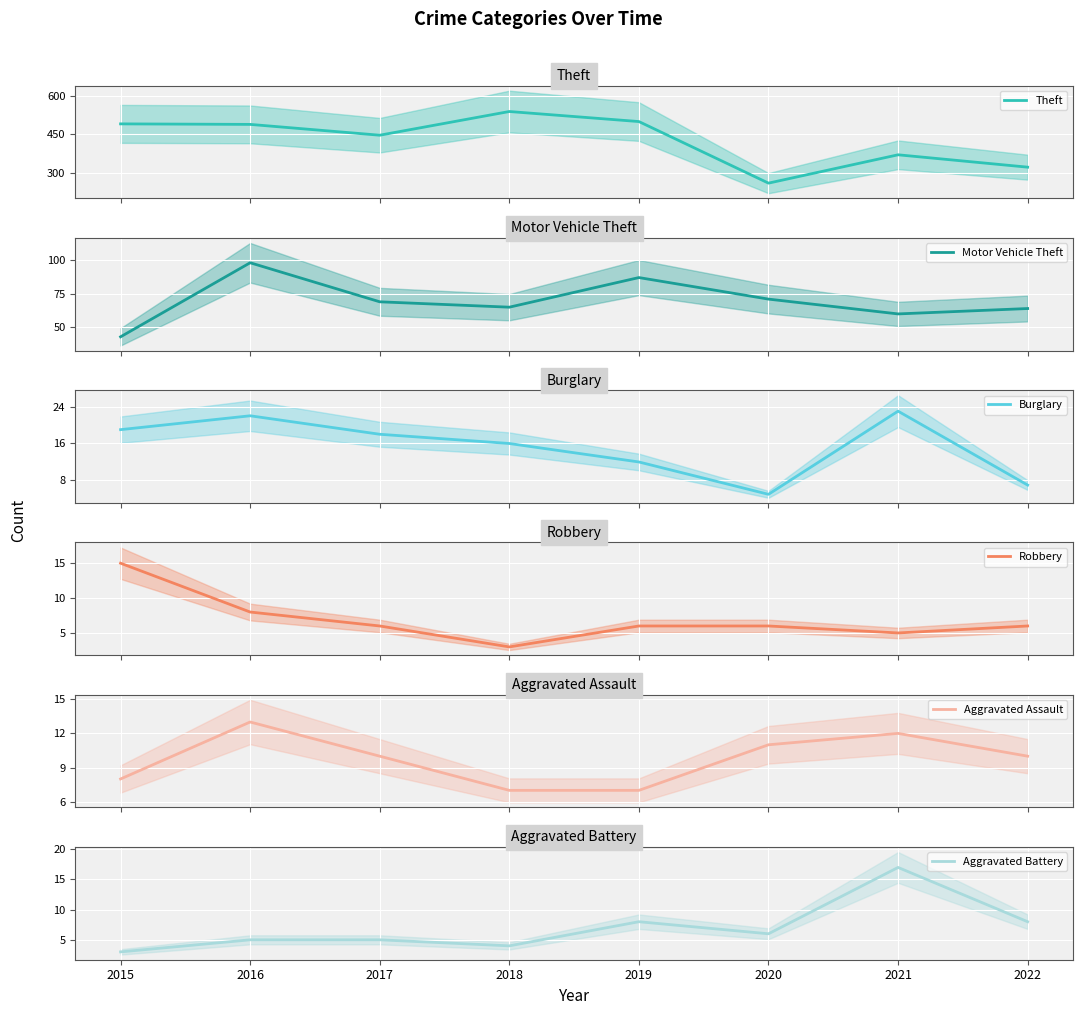

What is the value of the Aggravated Battery point at the 4th from the left?

4